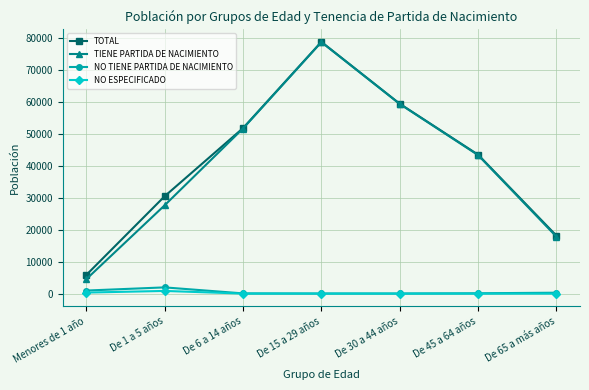

What is the maximum value shown in the chart?

78705